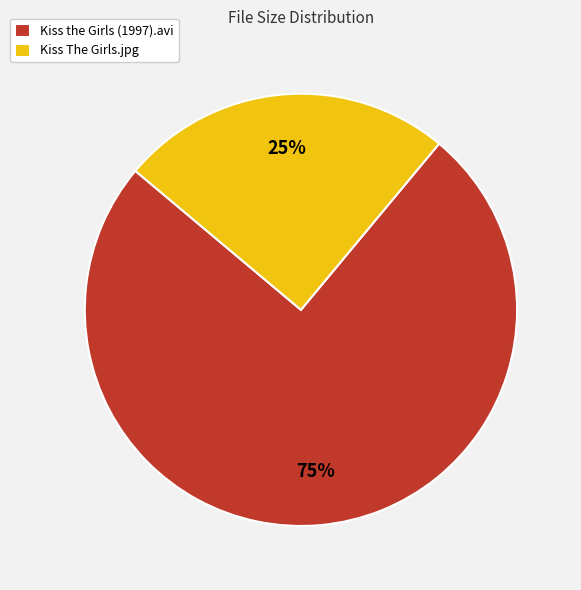

The Kiss The Girls.jpg slice represents 25% of the pie. True or false?

True